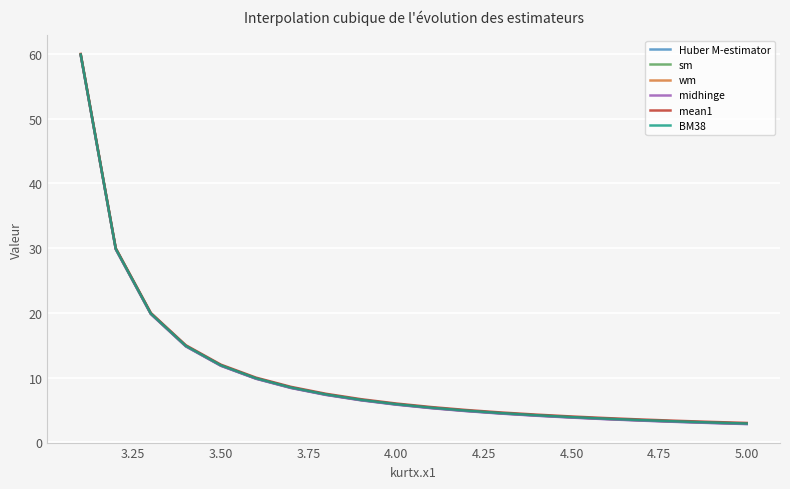

Which series has the largest range (max minus min)?

mean1